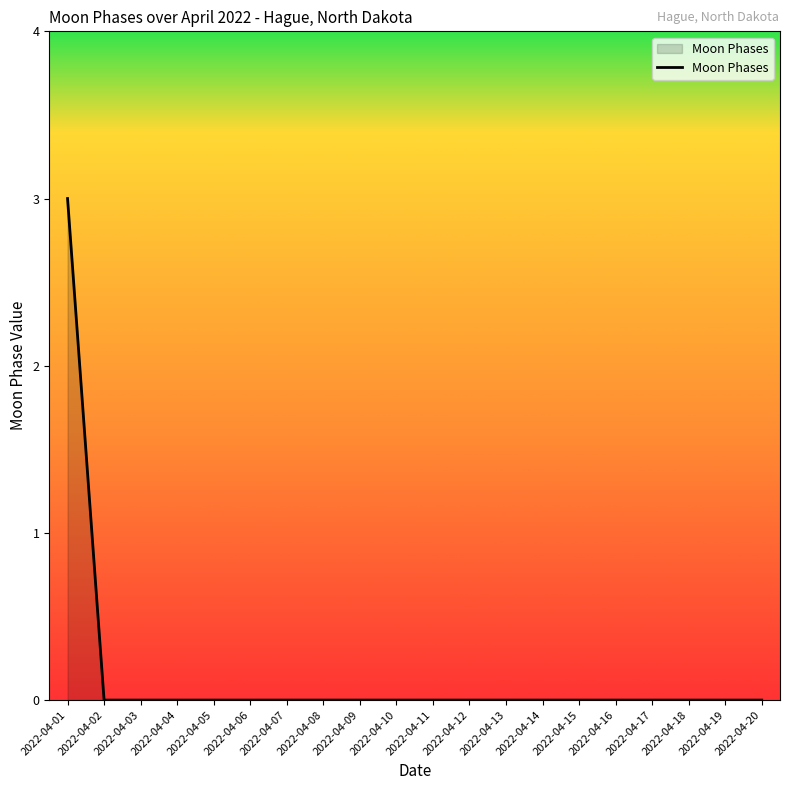

Is it true that the value at 2022-04-16 is 0?

True